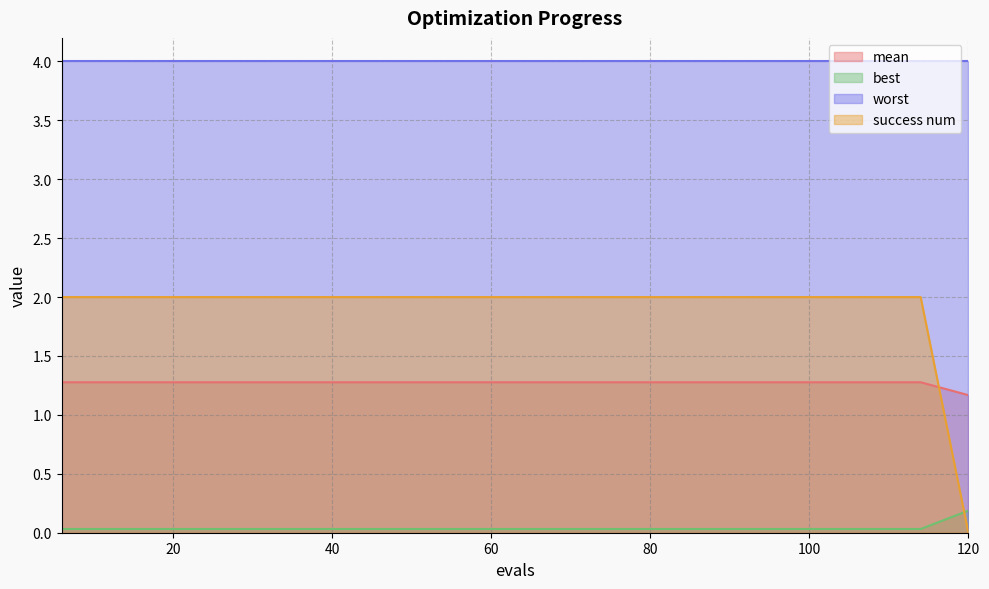

Which series has the widest spread of values?

success num